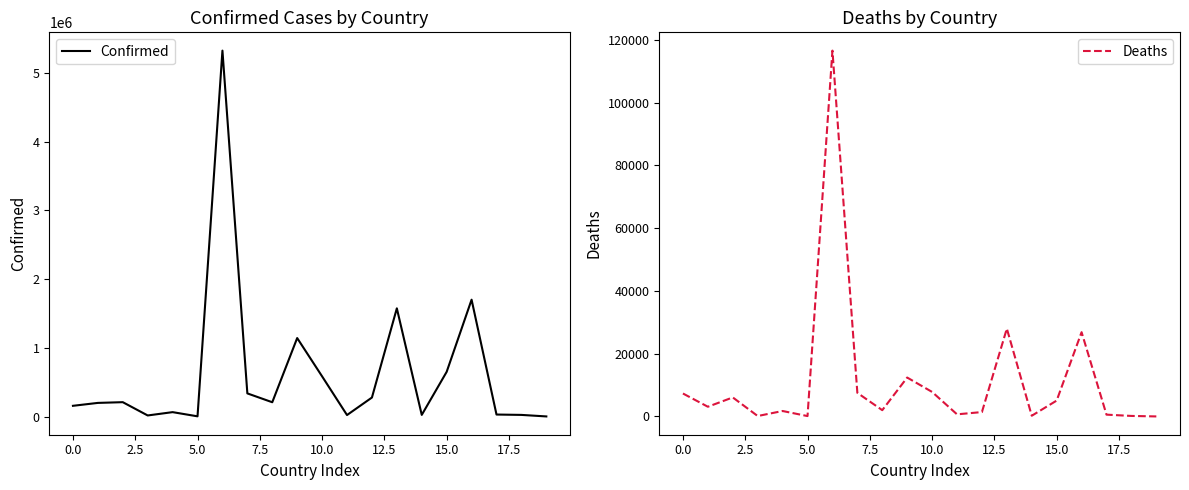

What is the average value of the Confirmed series?

628383